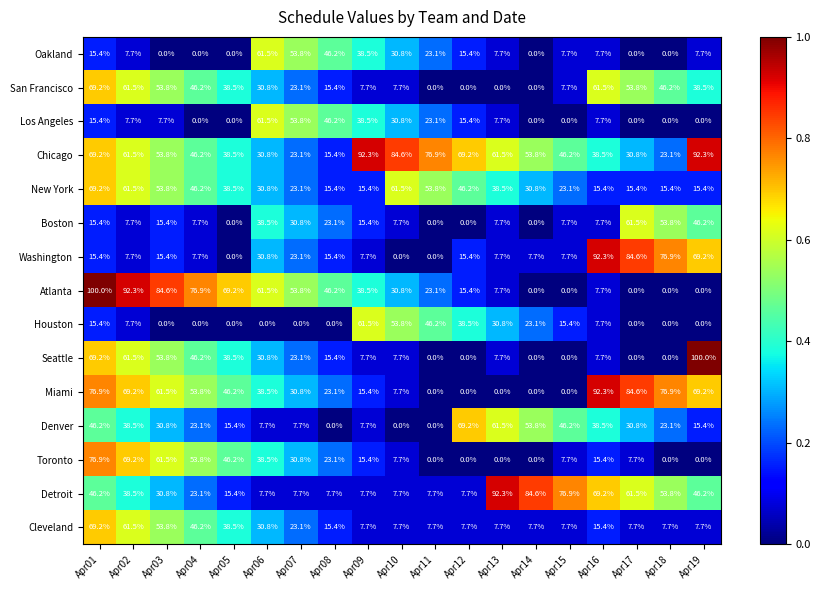

What is the spread (max minus min) of values at Apr01?

84.6